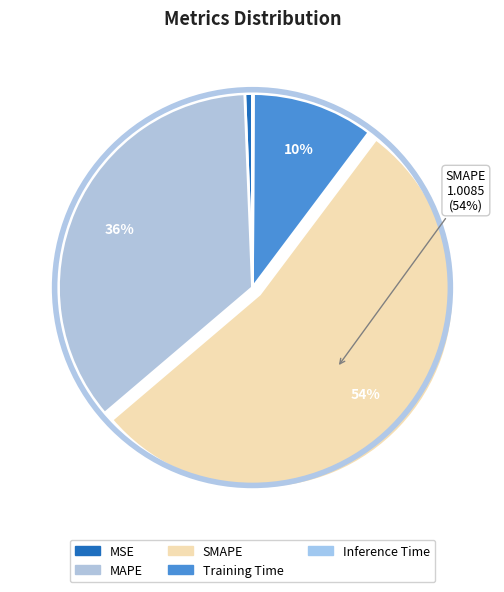

How many segments does this pie chart have?

5